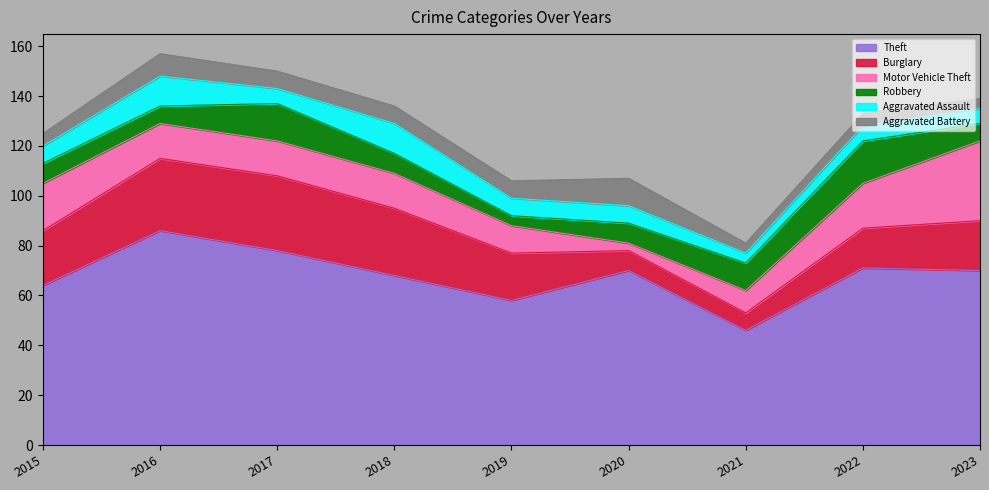

How many series are shown in this chart?

6